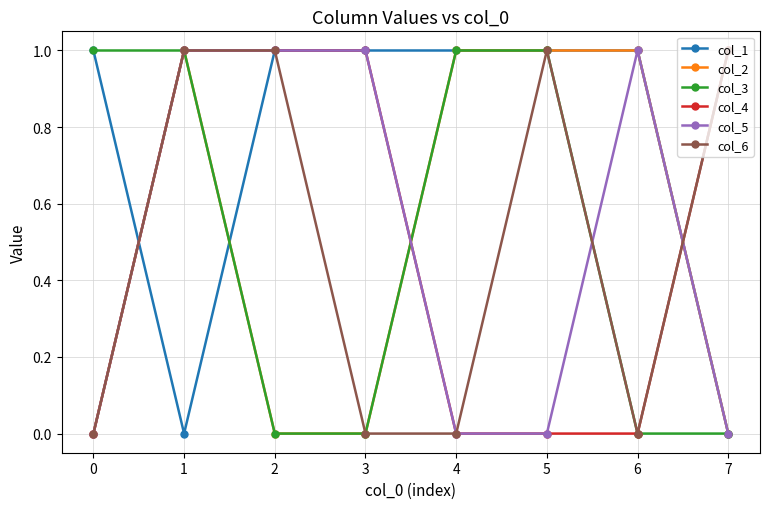

At which category does col_2 reach its first local peak?

1